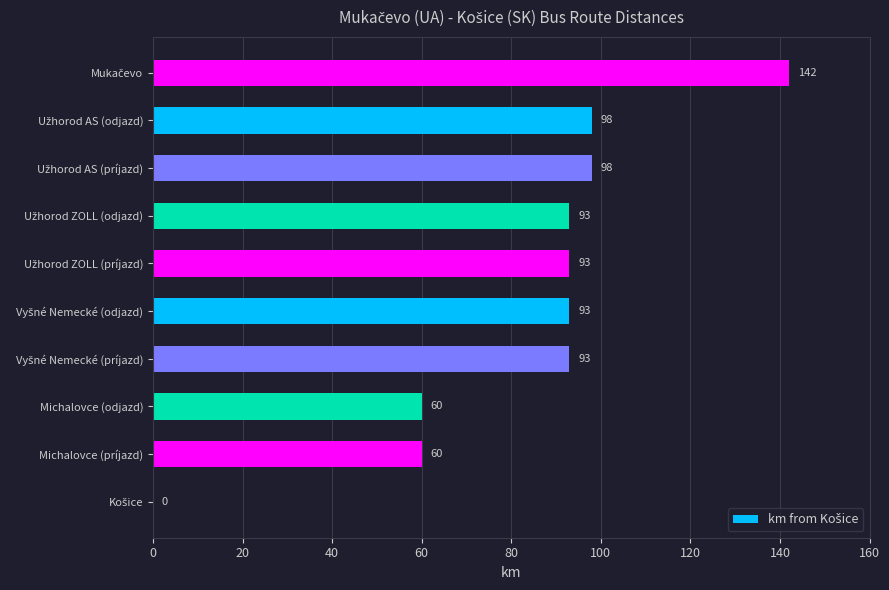

What is the sum of all values?

830